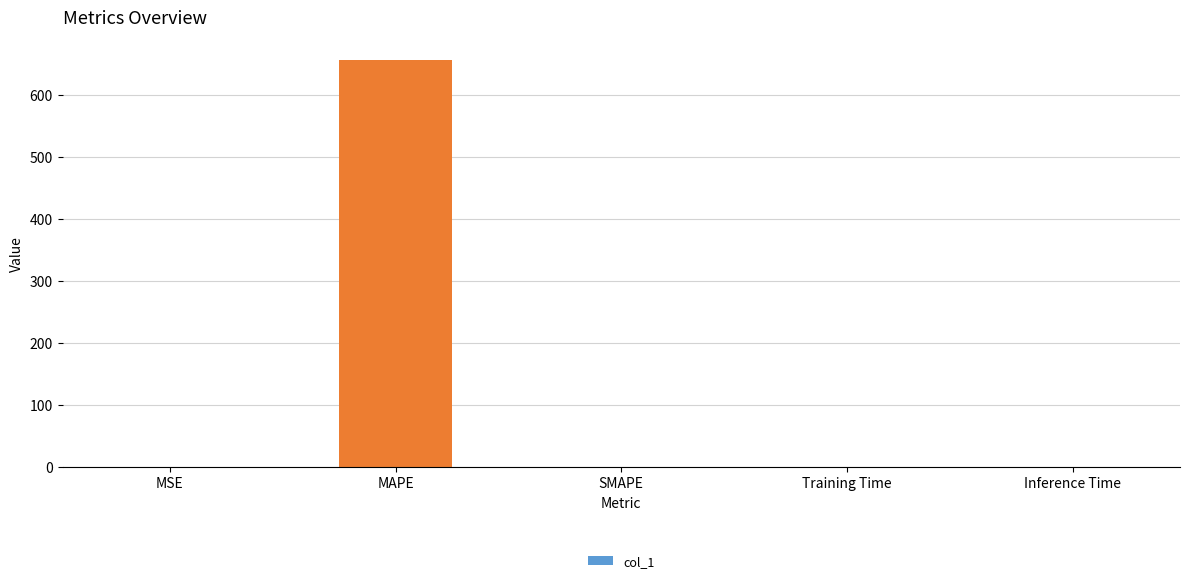

Which has a higher value, MAPE or MSE?

MAPE